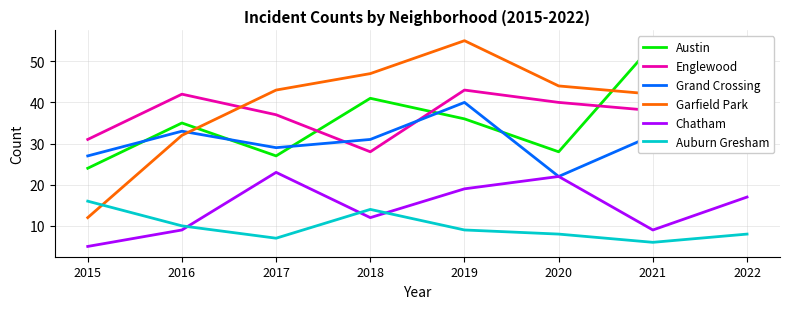

What is the difference between the second highest and minimum values in the Garfield Park series?

35